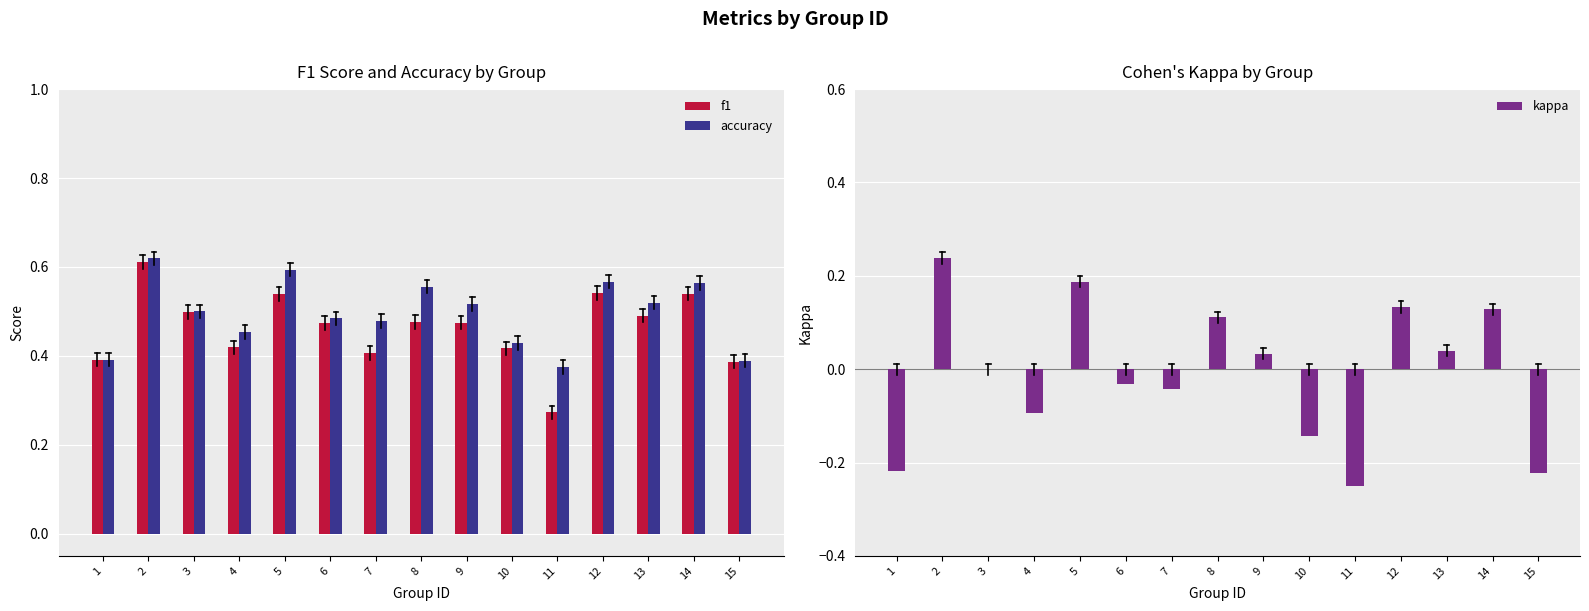

What is the value of the accuracy bar at the 5th from the left?

0.6